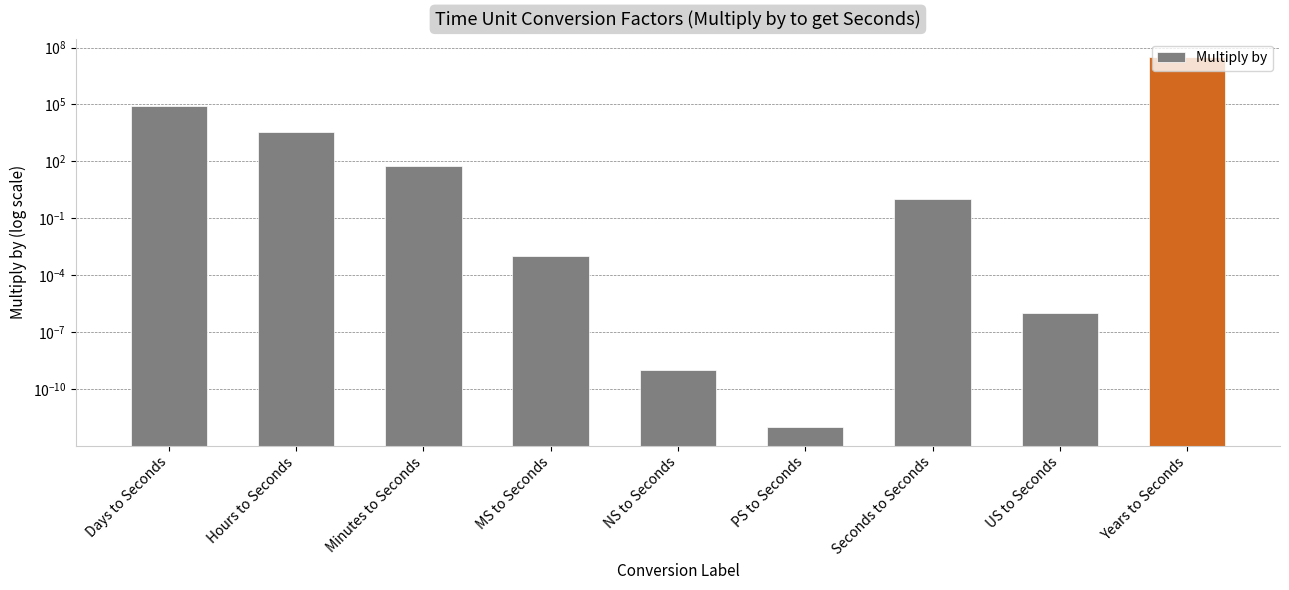

At which category does the chart reach its minimum across all series?

PS to Seconds